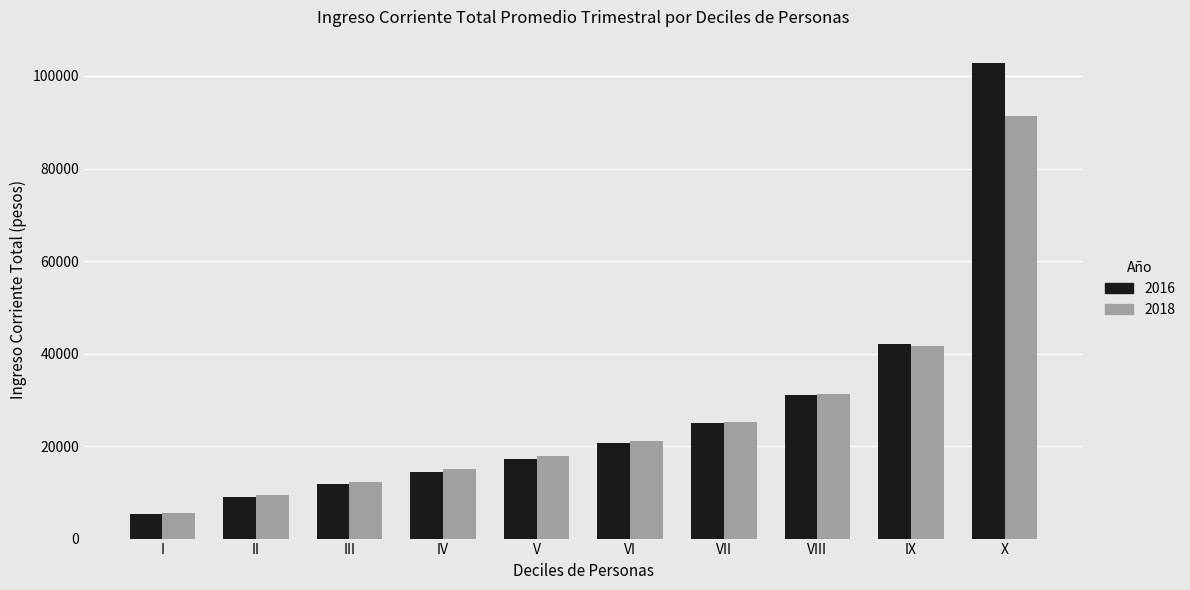

Rank the categories by 2016 value from lowest to highest.

I, II, III, IV, V, VI, VII, VIII, IX, X